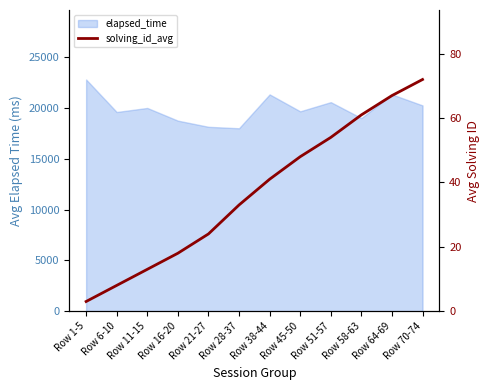

True or false: the data shows 41 at Row 38-44.

True